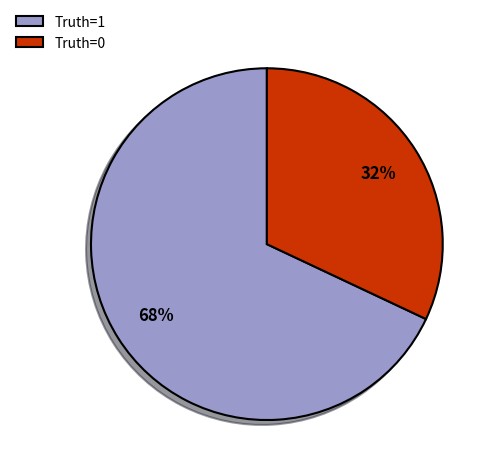

Which has a higher value, Truth=0 or Truth=1?

Truth=1